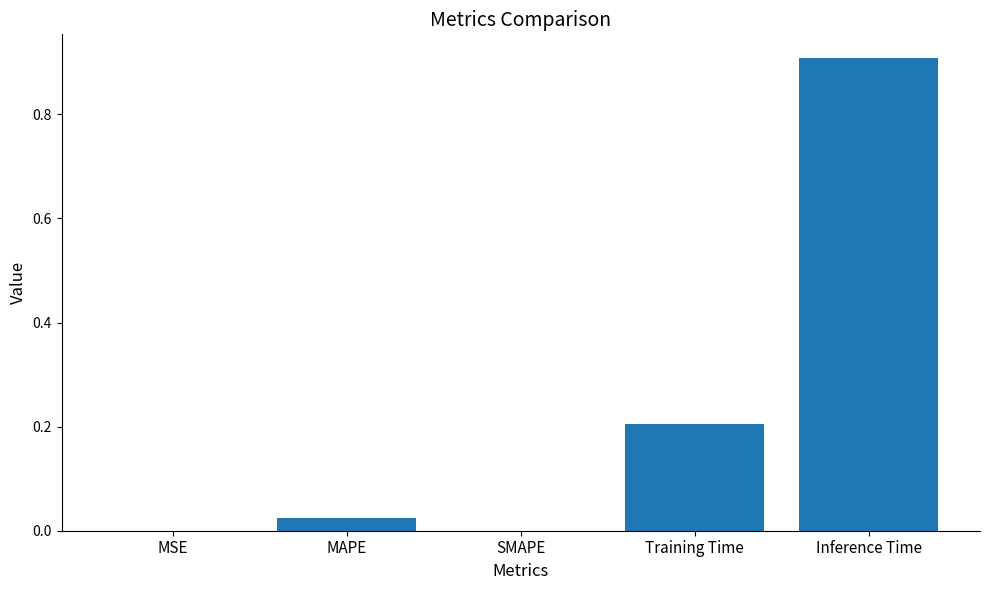

What is the change in value from SMAPE to Training Time?

+0.2